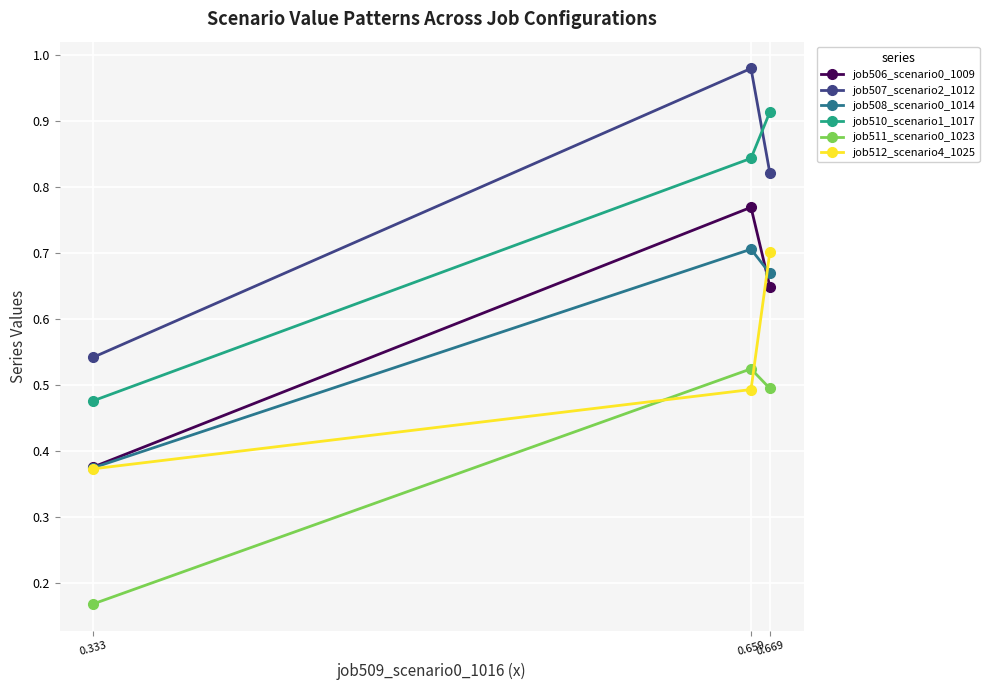

How many series are shown in this chart?

6